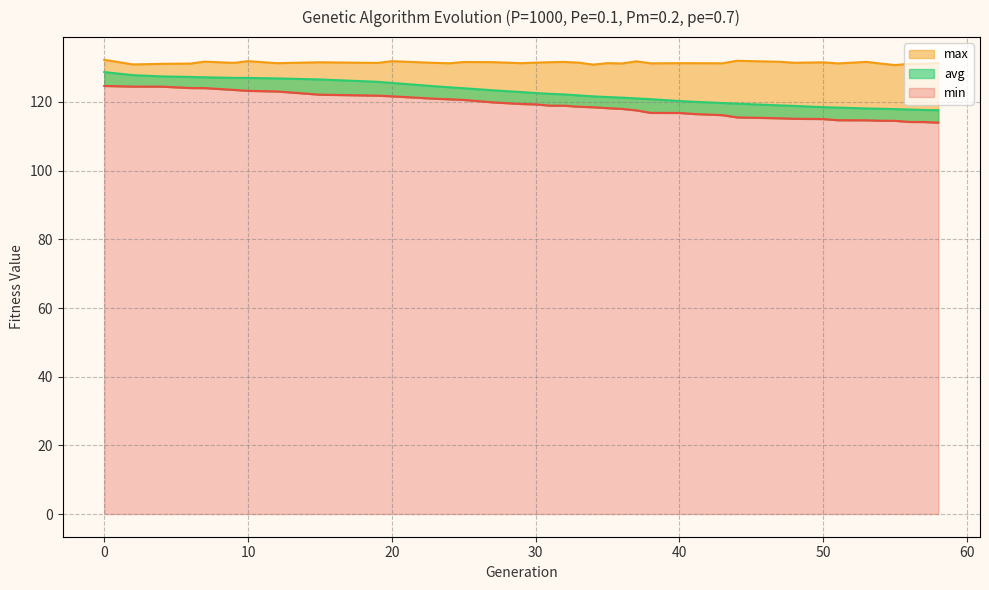

True or false: max has a value of 45.4 at 33.

False